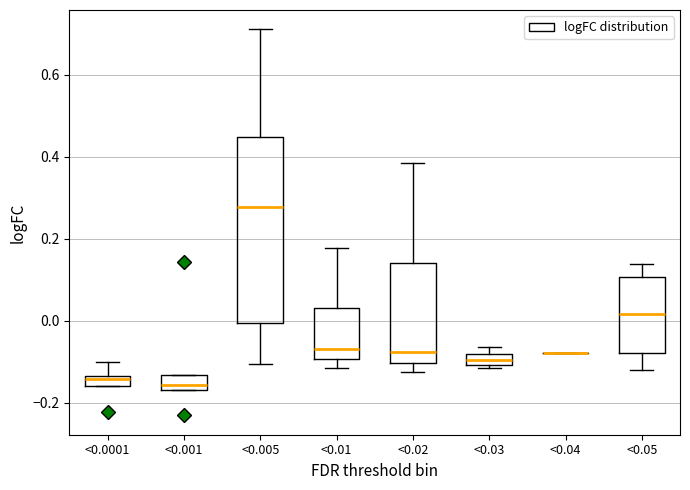

Which box is the tallest, from its lower edge to its upper edge?

<0.005